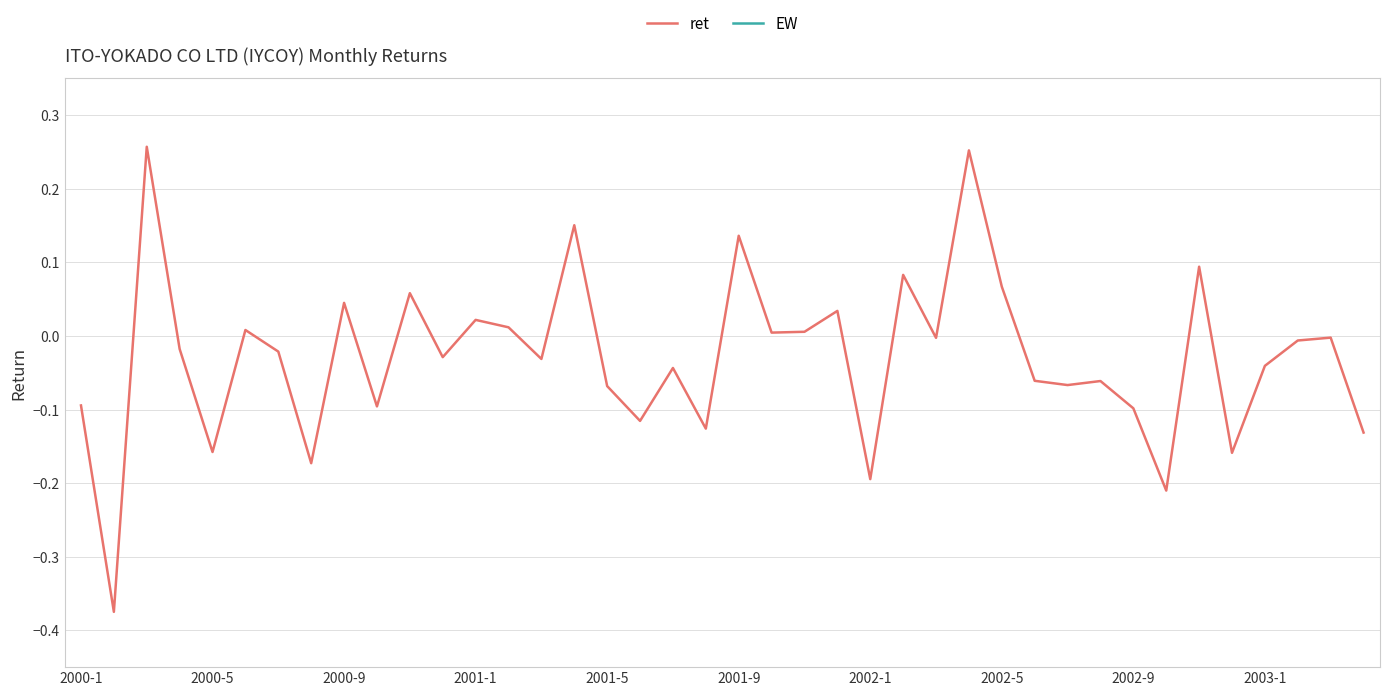

Does the chart display data point markers on the line(s)?

No